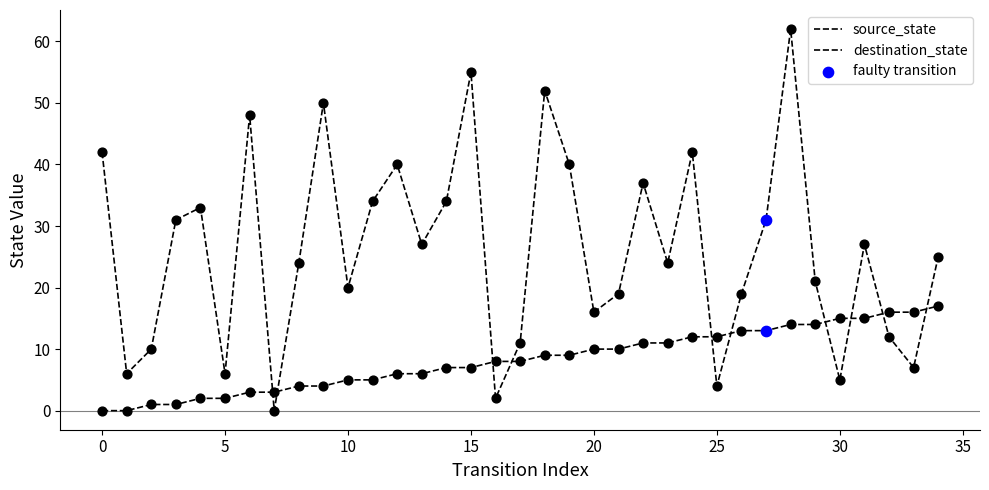

Which series has the largest total across all categories?

destination_state